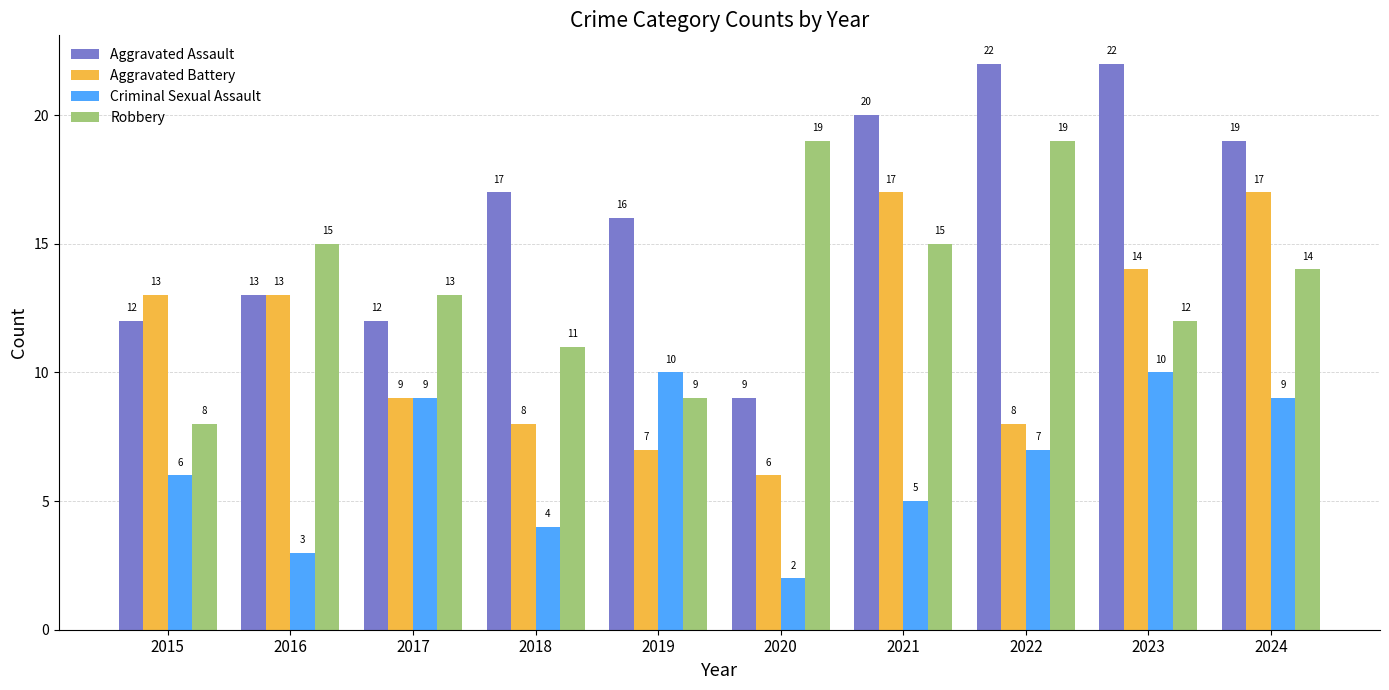

The value of Aggravated Battery at 2023 is 22. True or false?

False